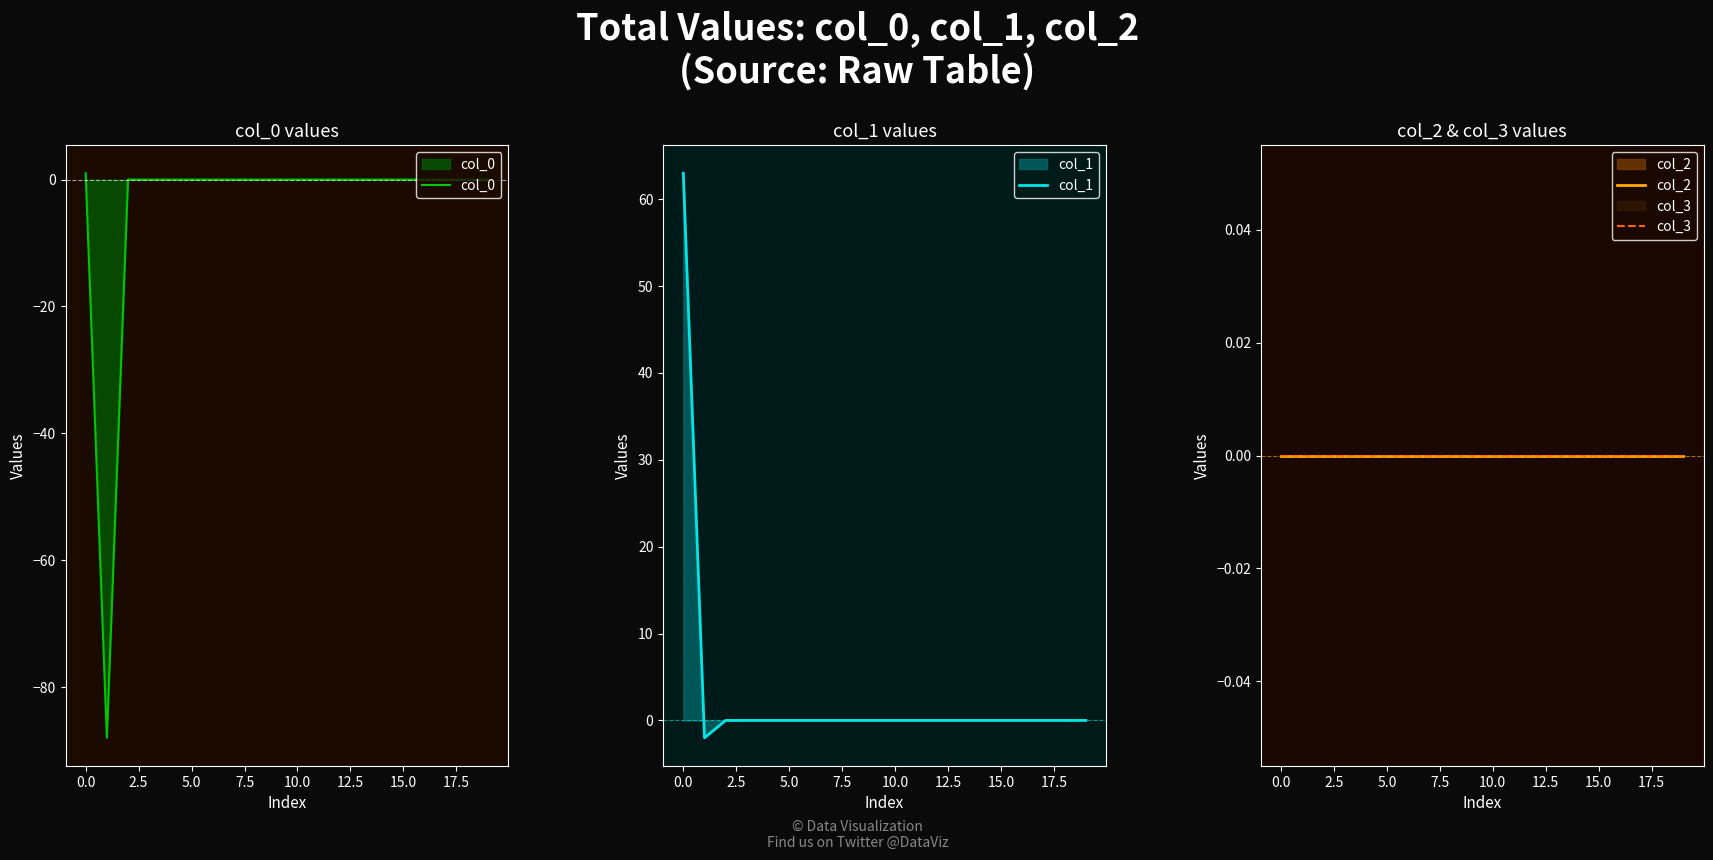

What is the smallest value displayed?

-88